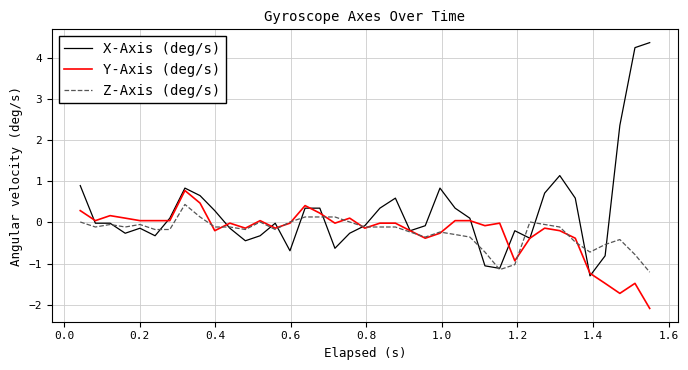

Which series has the largest range (max minus min)?

X-Axis (deg/s)